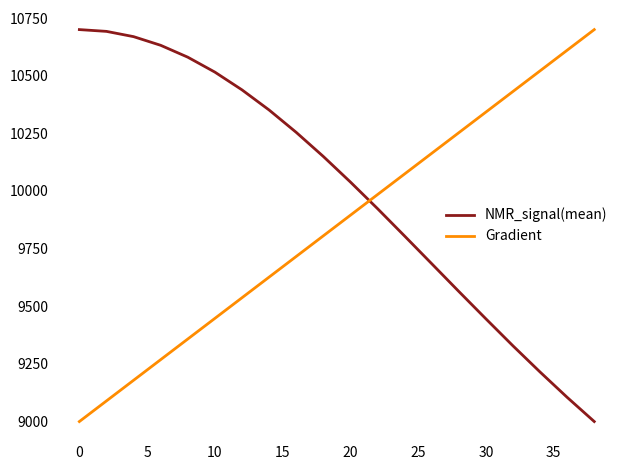

Which series has the largest total across all categories?

NMR_signal(mean)